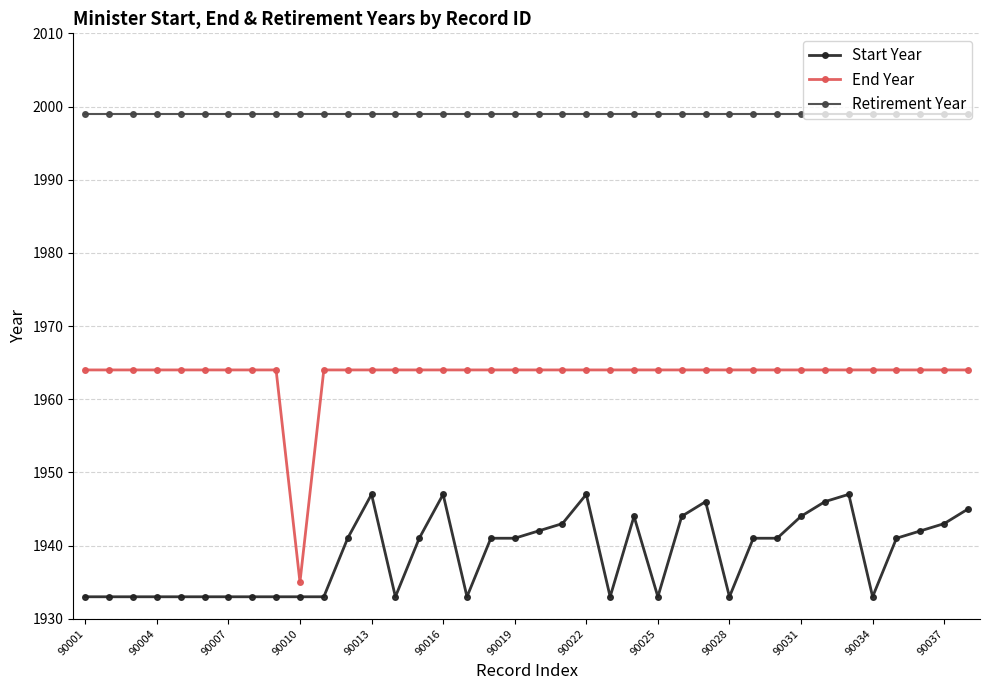

True or false: Start Year has more than 2 points higher than both neighbors.

True